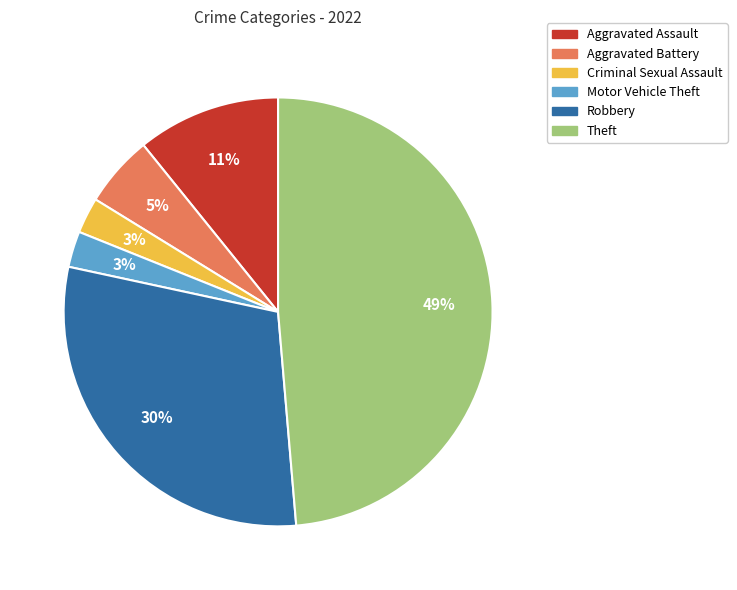

Is it true that Motor Vehicle Theft is 11% of the pie?

False